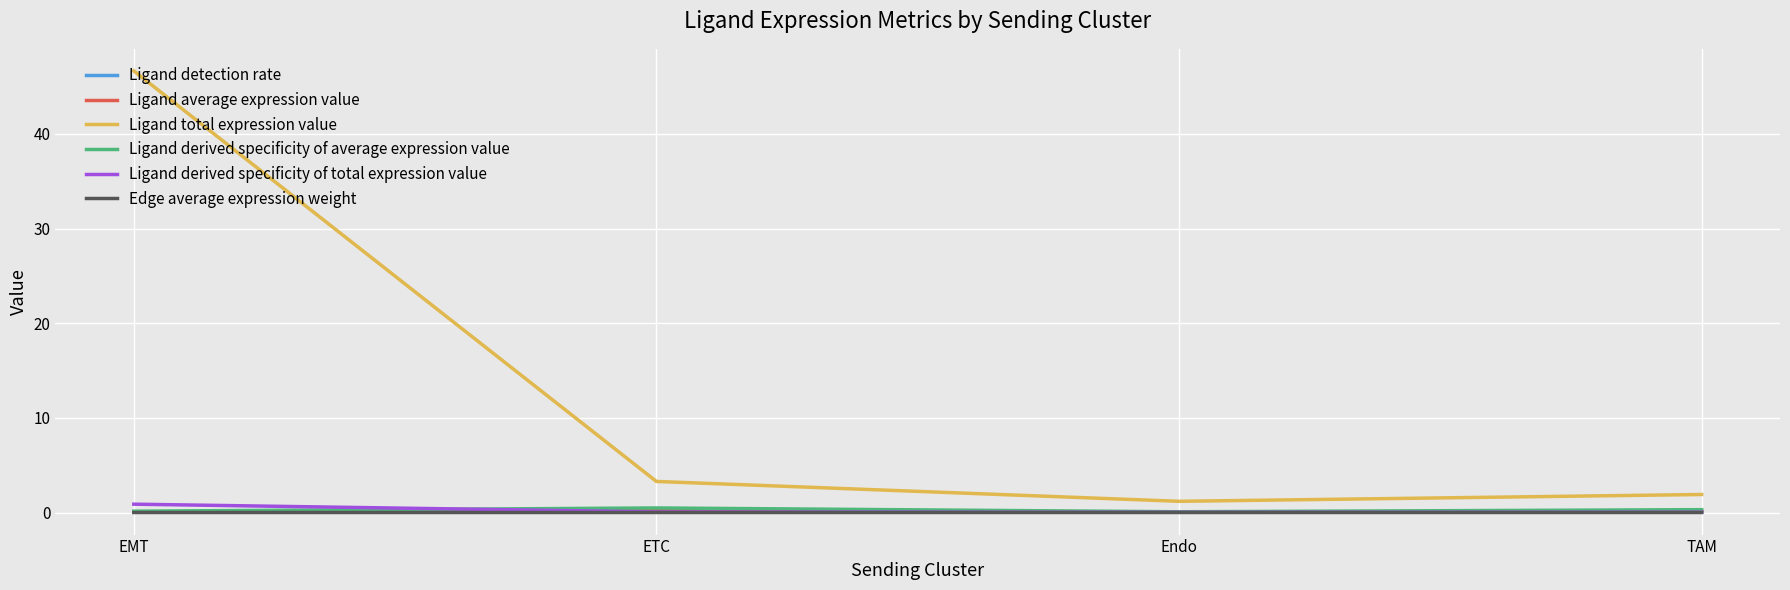

True or false: Ligand total expression value and Ligand derived specificity of total expression value intersect in this chart.

False